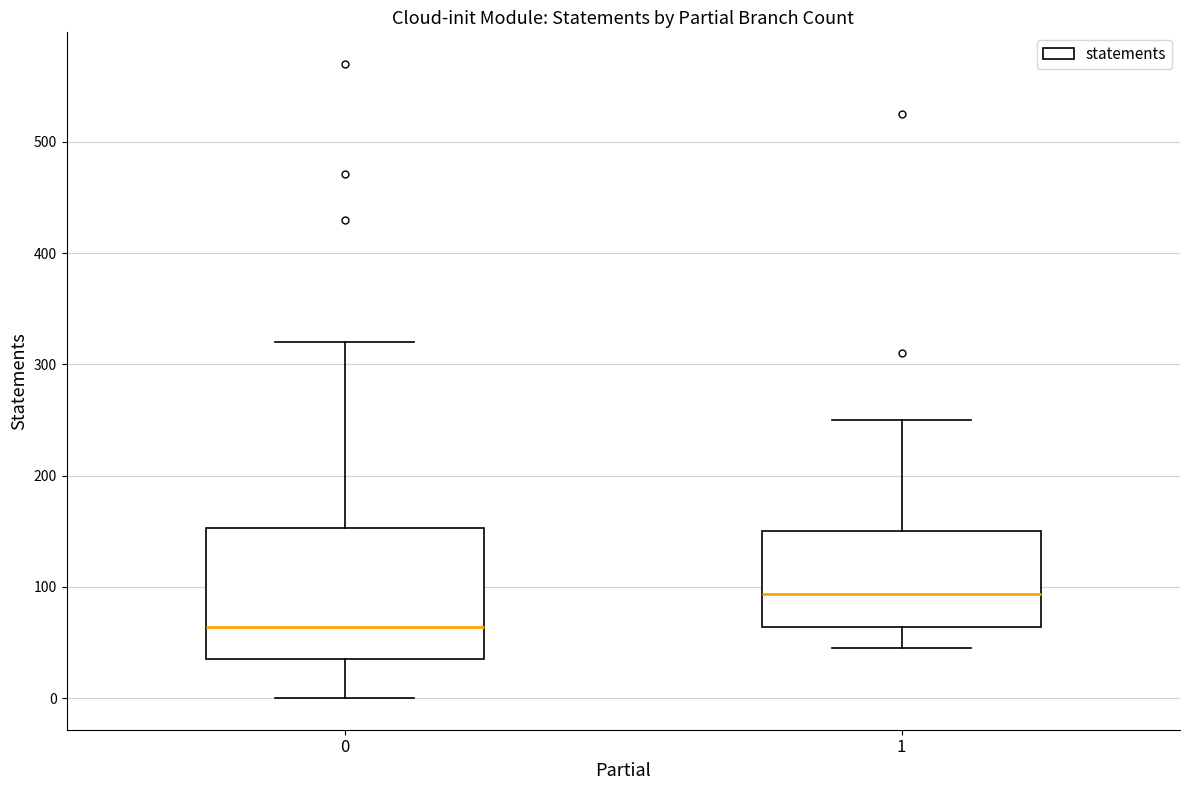

Reading left to right, read every box against the y-axis: the position of its median line, the range the box covers, and the ends of its whiskers. The values are not printed on the chart, so give them approximately, as read against the axis.

0: median 60, box 40 to 150, whiskers 0 to 320
1: median 90, box 60 to 150, whiskers 50 to 250